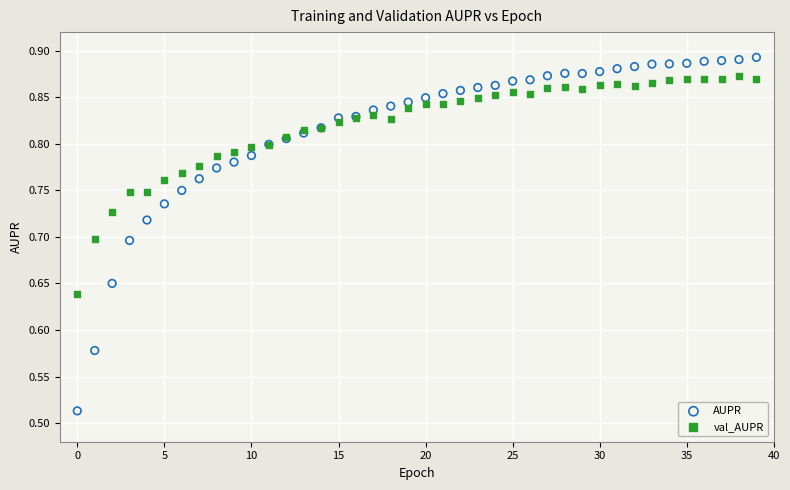

Which series reaches the minimum Y coordinate?

AUPR